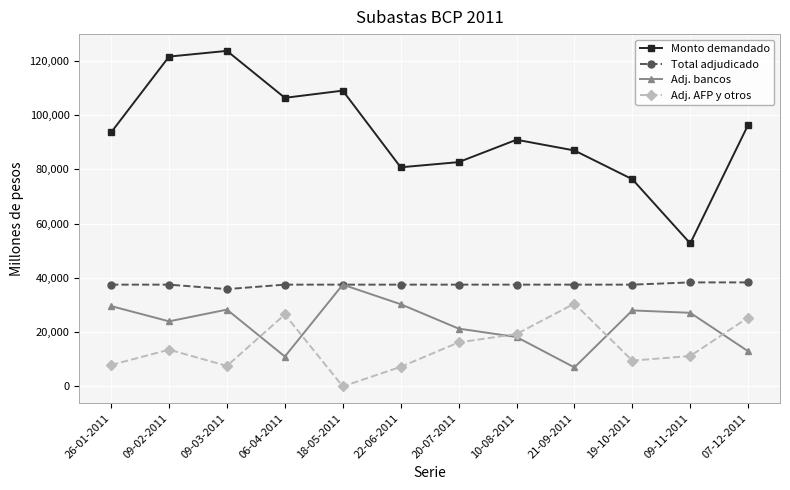

True or false: Adj. AFP y otros has more than 1 interior local peaks.

True